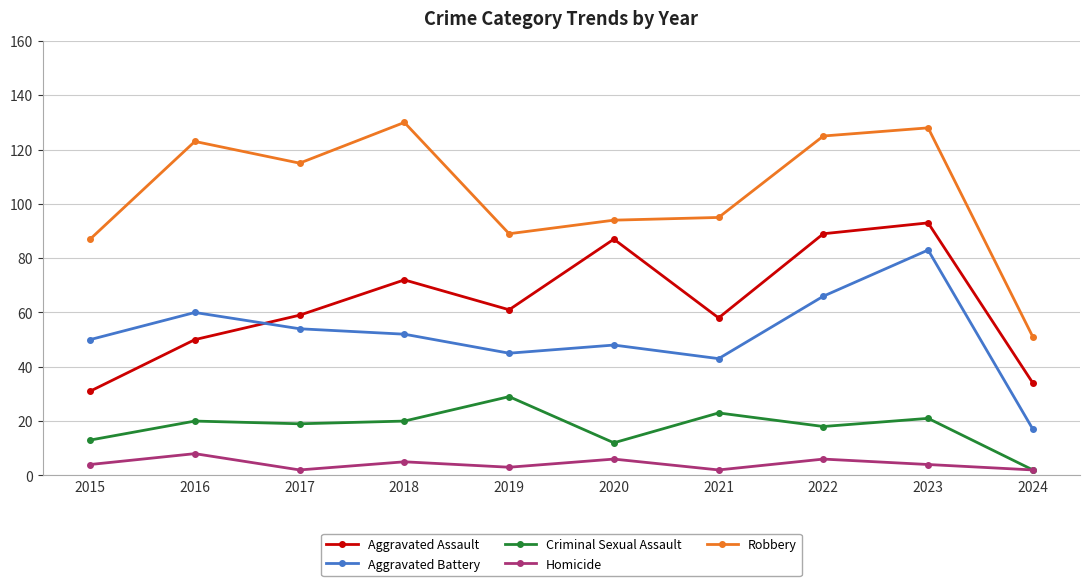

What is the value of the Aggravated Assault point at the 3rd from the left?

59